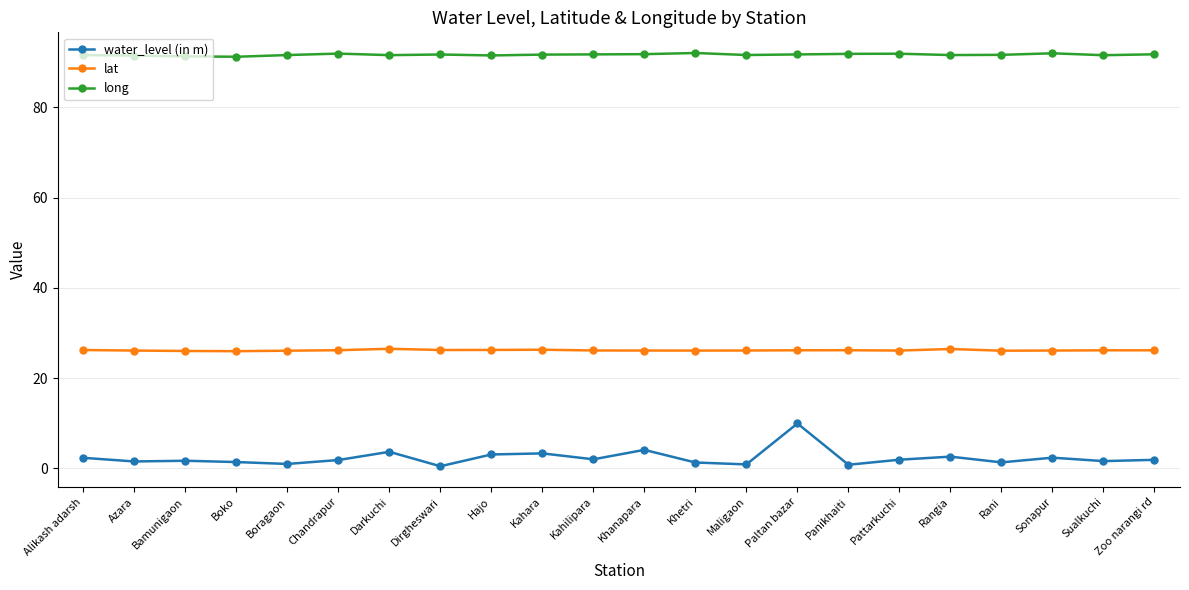

Rank the series by their maximum value, from highest to lowest.

long, lat, water_level (in m)